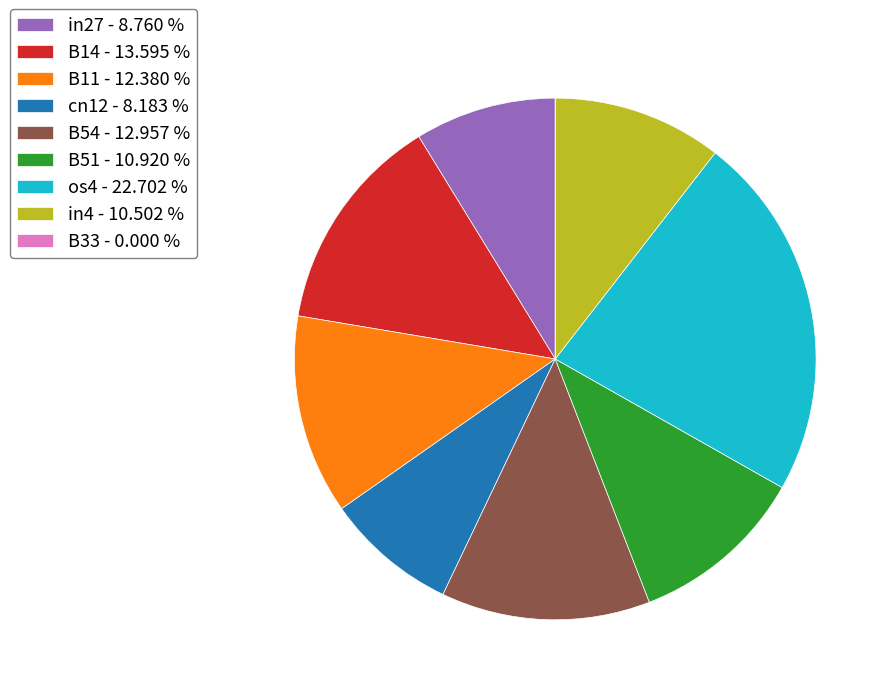

Combined, do in4 - 10.502 % and cn12 - 8.183 % account for over 50%?

No